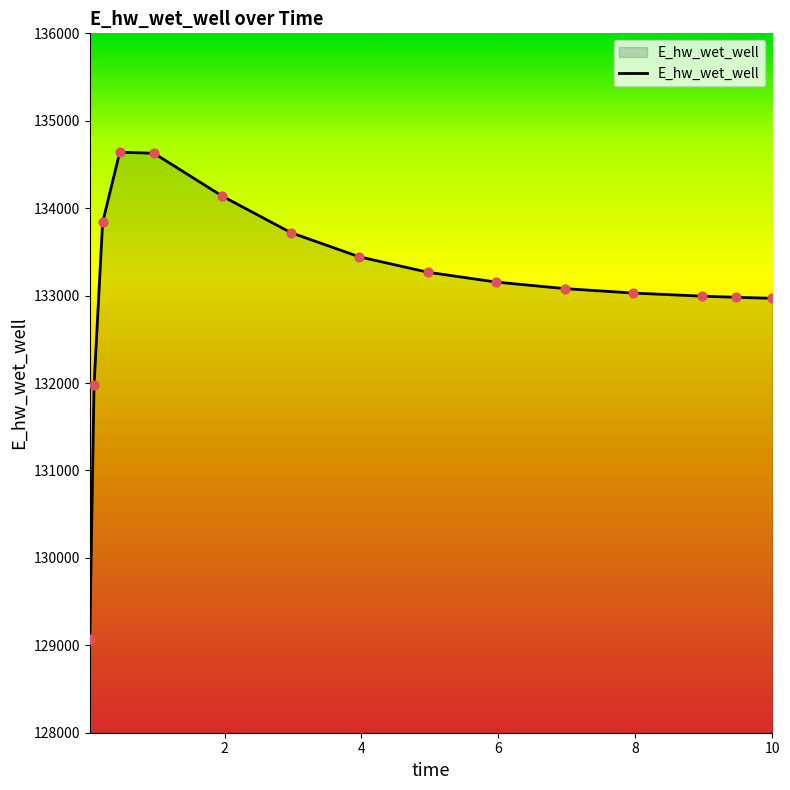

What is the maximum value shown in the chart?

134640.2